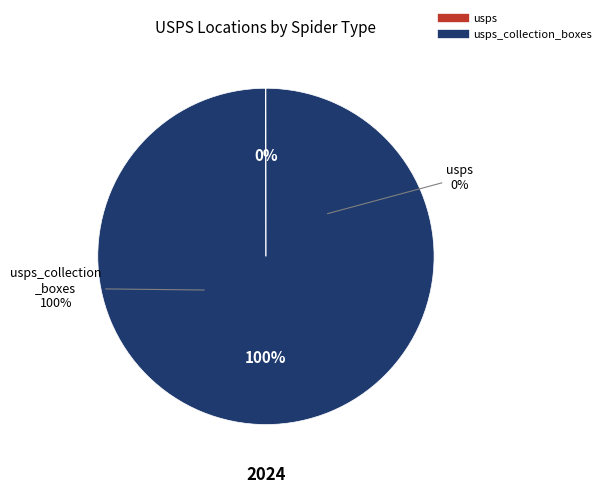

Which category has the biggest portion of the pie?

usps_collection_boxes